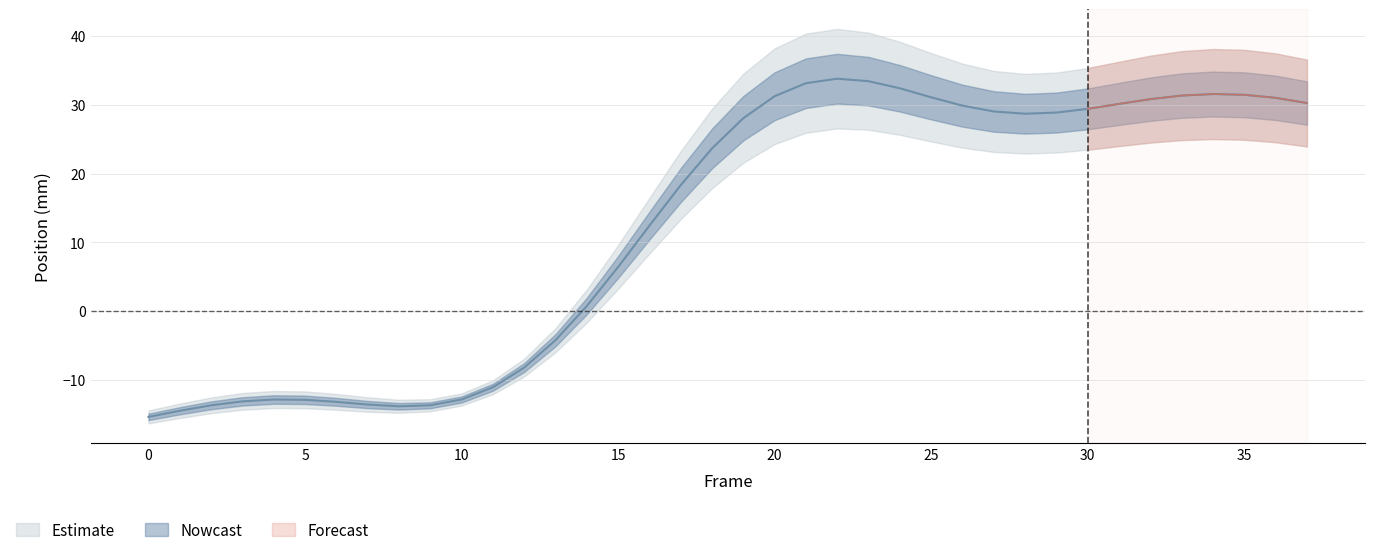

List the labels in order of Left_Hip_X value, largest first.

22, 23, 21, 24, 34, 35, 33, 20, 25, 36, 32, 37, 31, 26, 30, 27, 29, 28, 19, 18, 17, 16, 15, 14, 13, 12, 11, 10, 4, 5, 3, 6, 7, 9, 2, 8, 1, 0